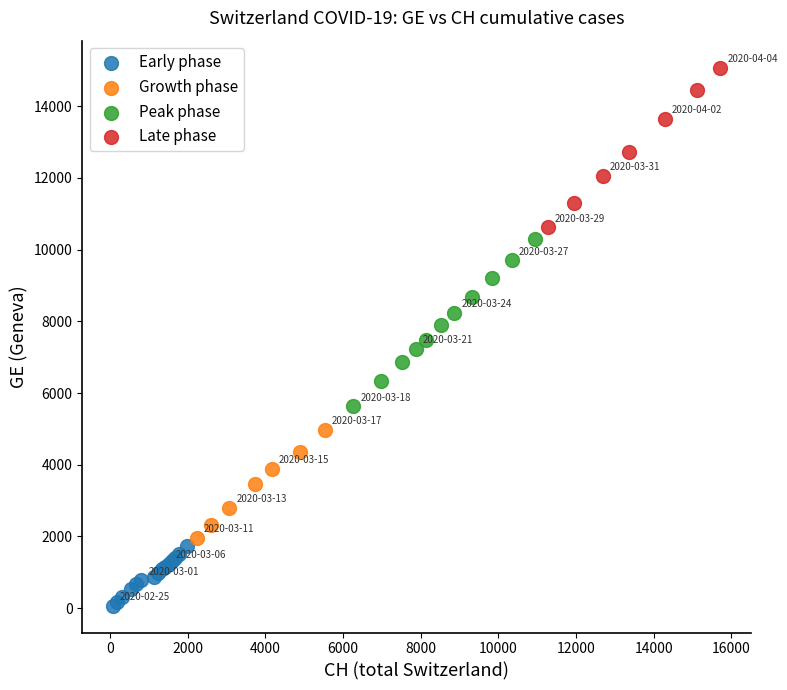

What are all the series names shown in the legend?

Early phase, Growth phase, Peak phase, Late phase